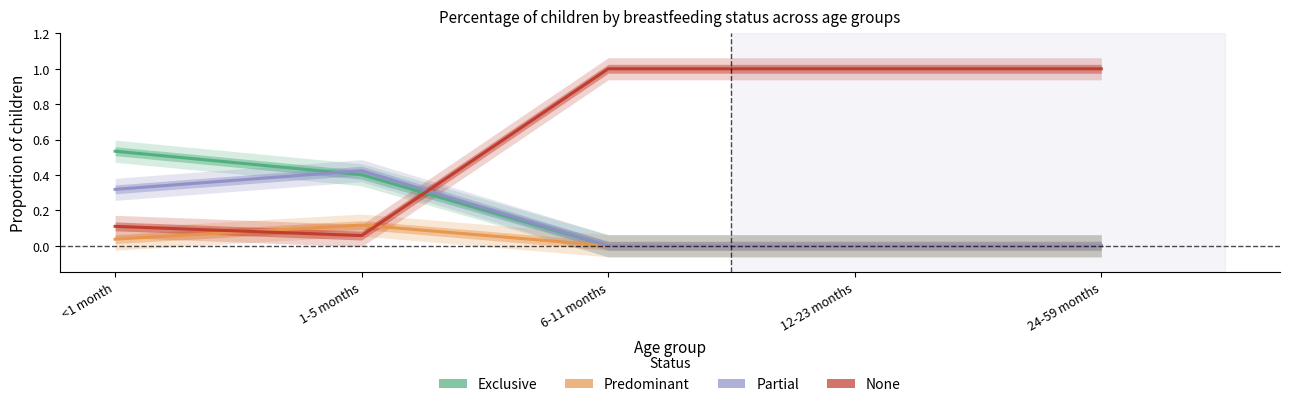

Which has a higher value, 12-23 months or 24-59 months?

12-23 months